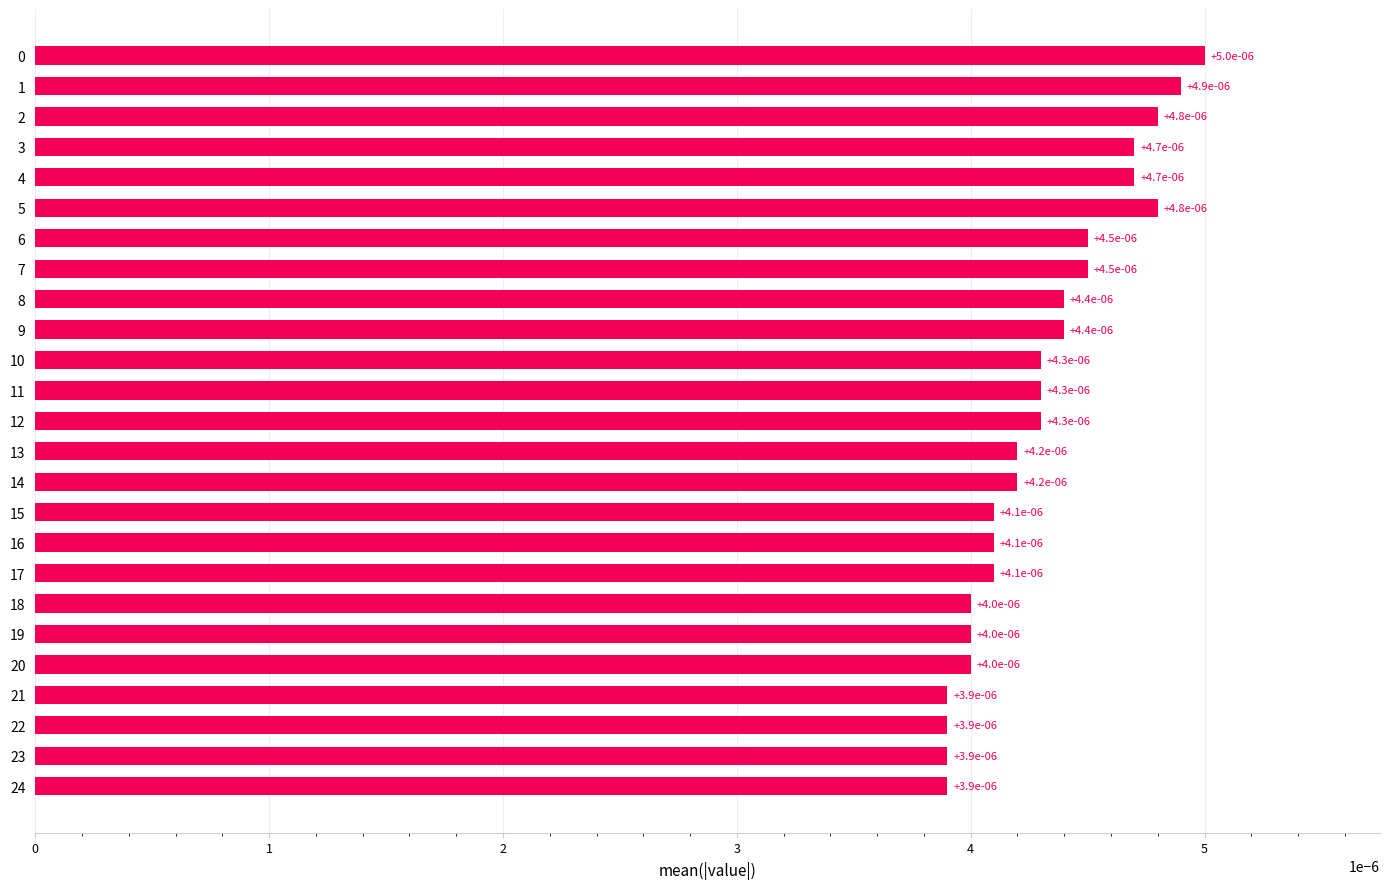

How many values are between 0 and 1?

25